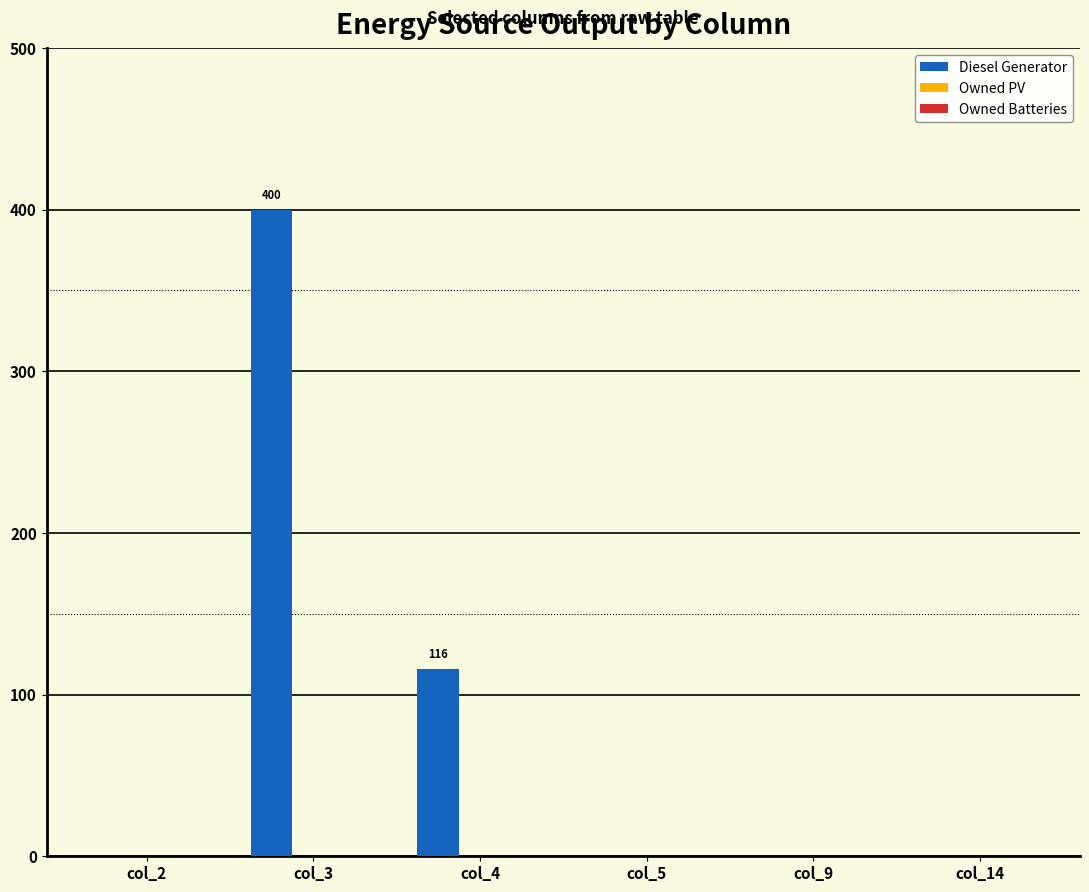

Count the number of categories in the chart.

6